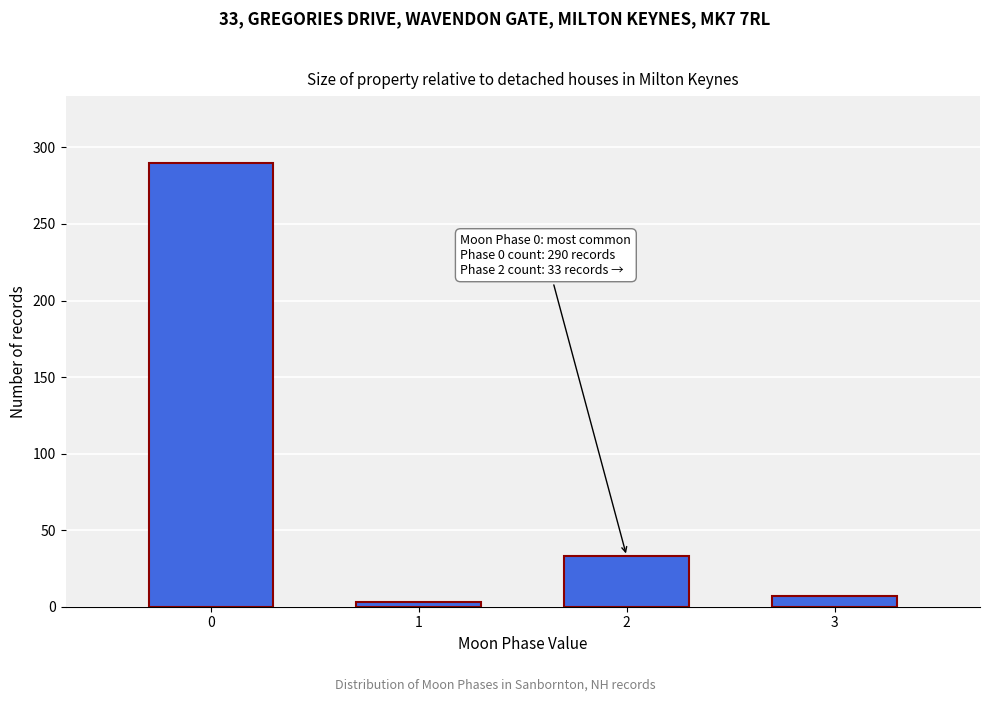

Reading left to right, extract all data points from this chart.

290	3	33	7